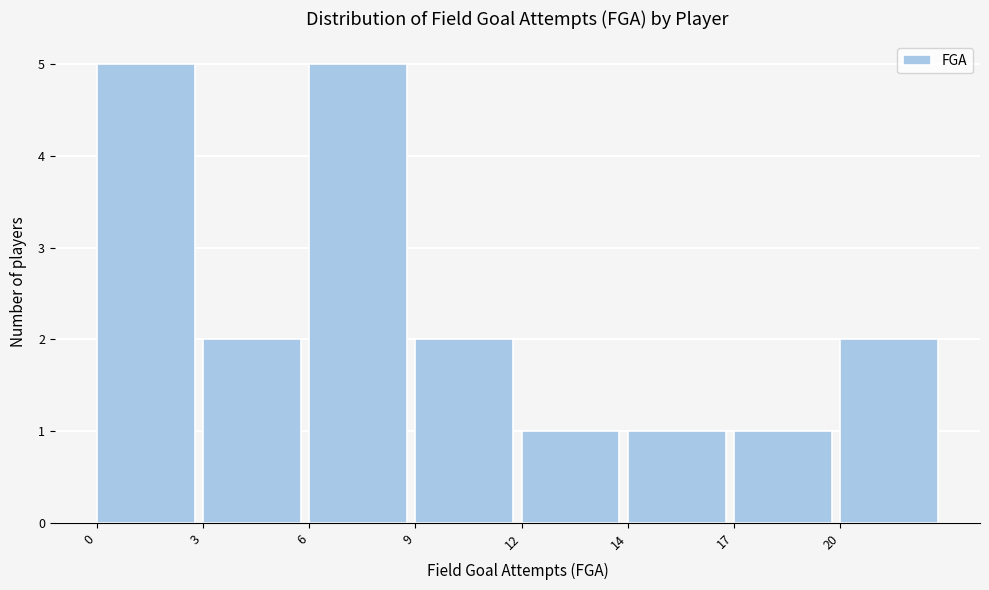

Reading right to left, extract all data points from this chart.

2	1	1	1	2	5	2	5